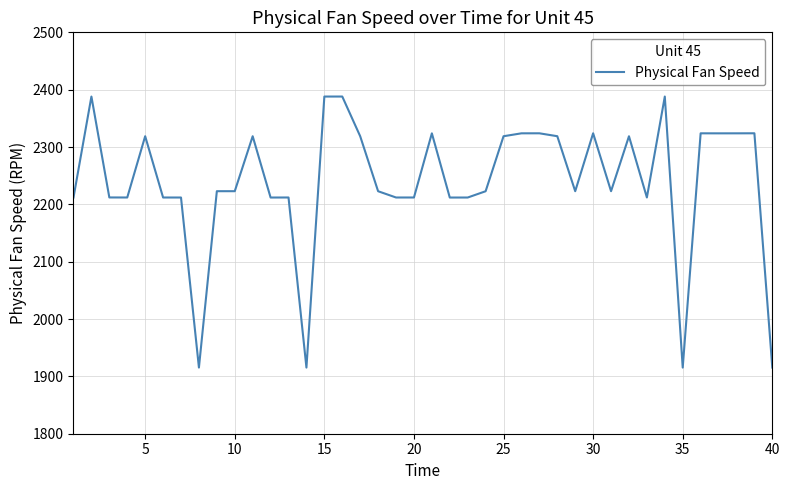

How many categories are shown in the chart?

40